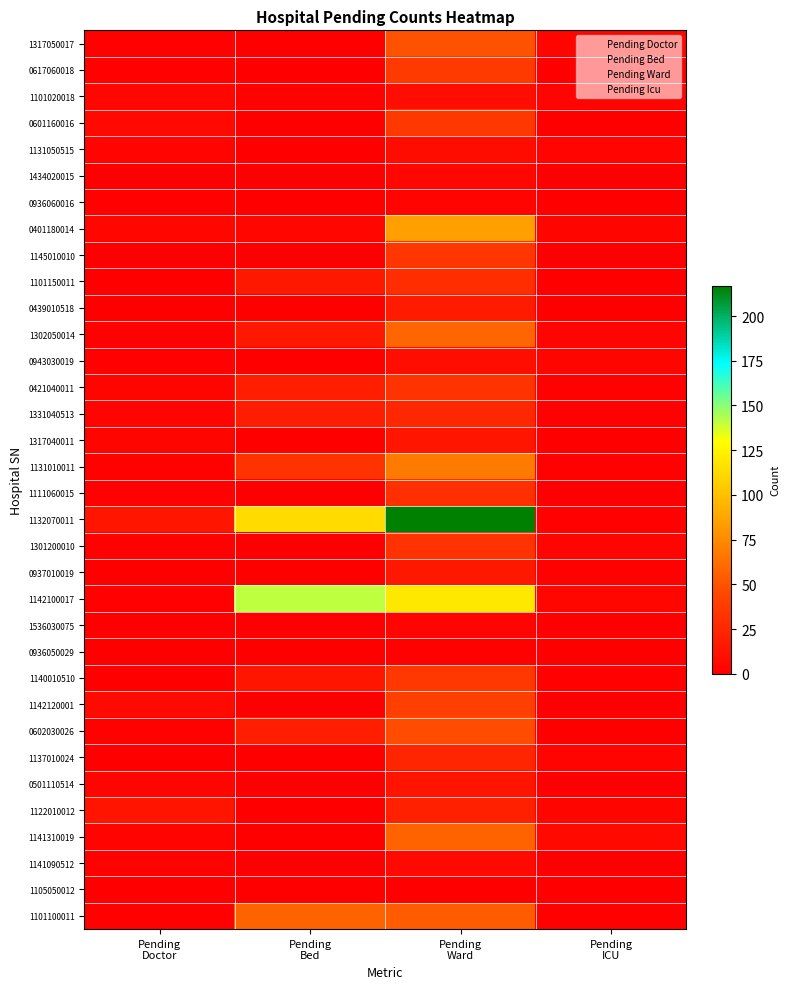

What is the total value across all series at Pending
Bed?

456